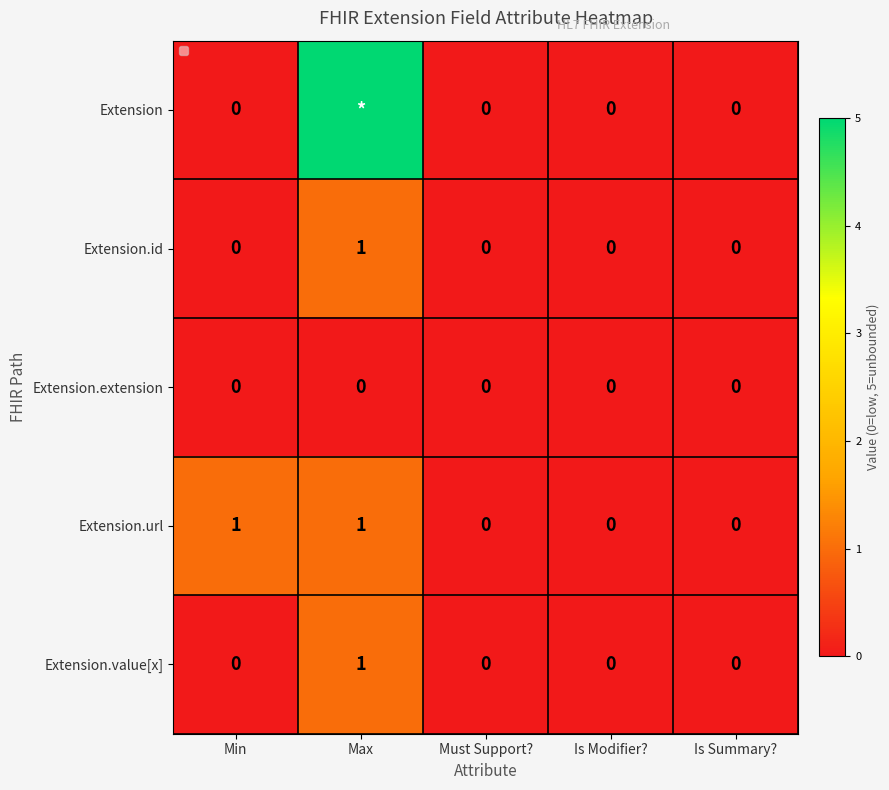

True or false: Extension.id has a value of -1 at Is Summary?.

False